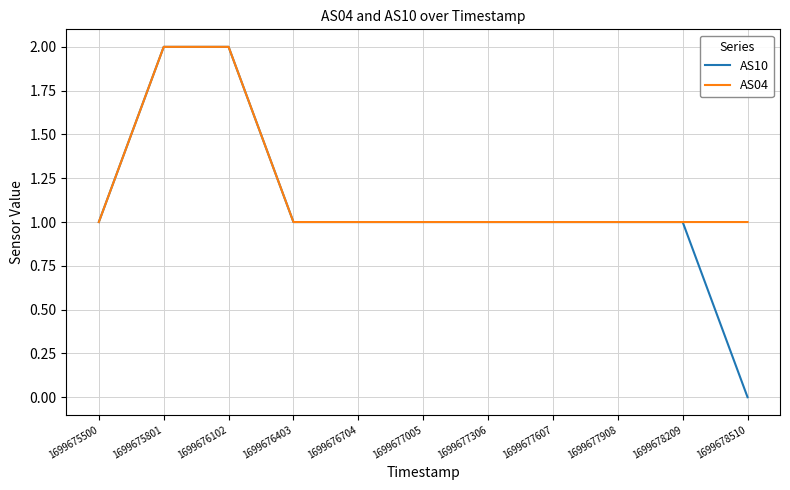

Which series has the widest spread of values?

AS10